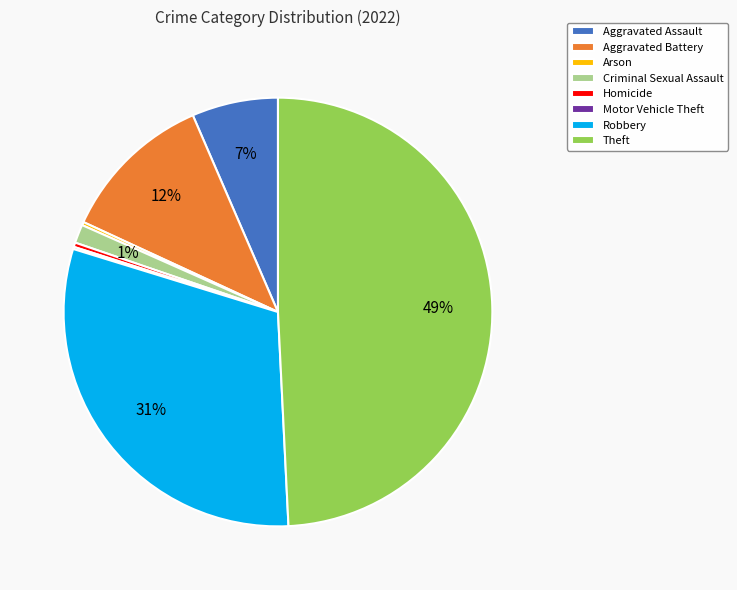

To the nearest percent, what portion does Theft represent?

49%